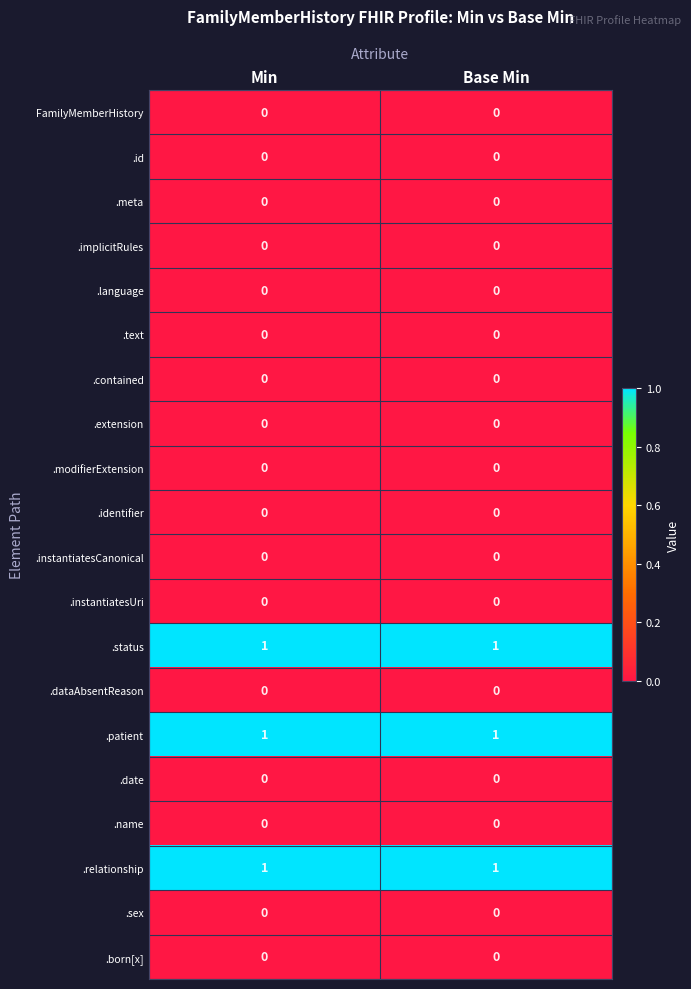

How many series are shown in this chart?

20